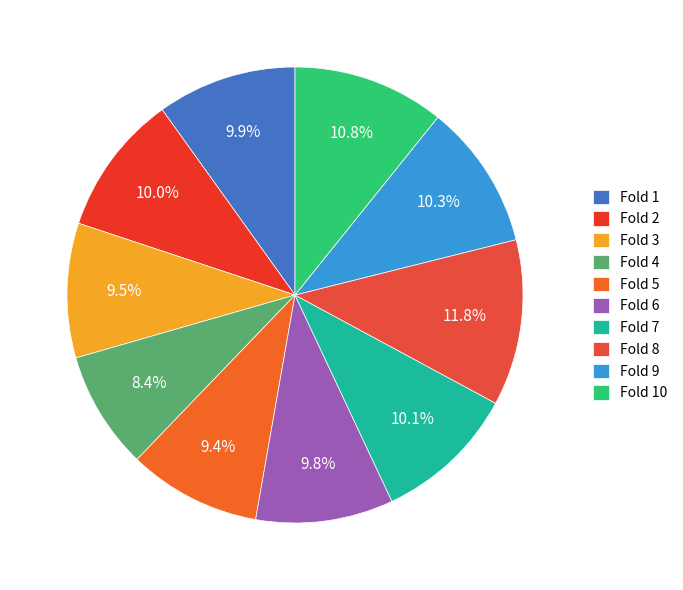

Does Fold 8 account for over 50% of the chart?

No